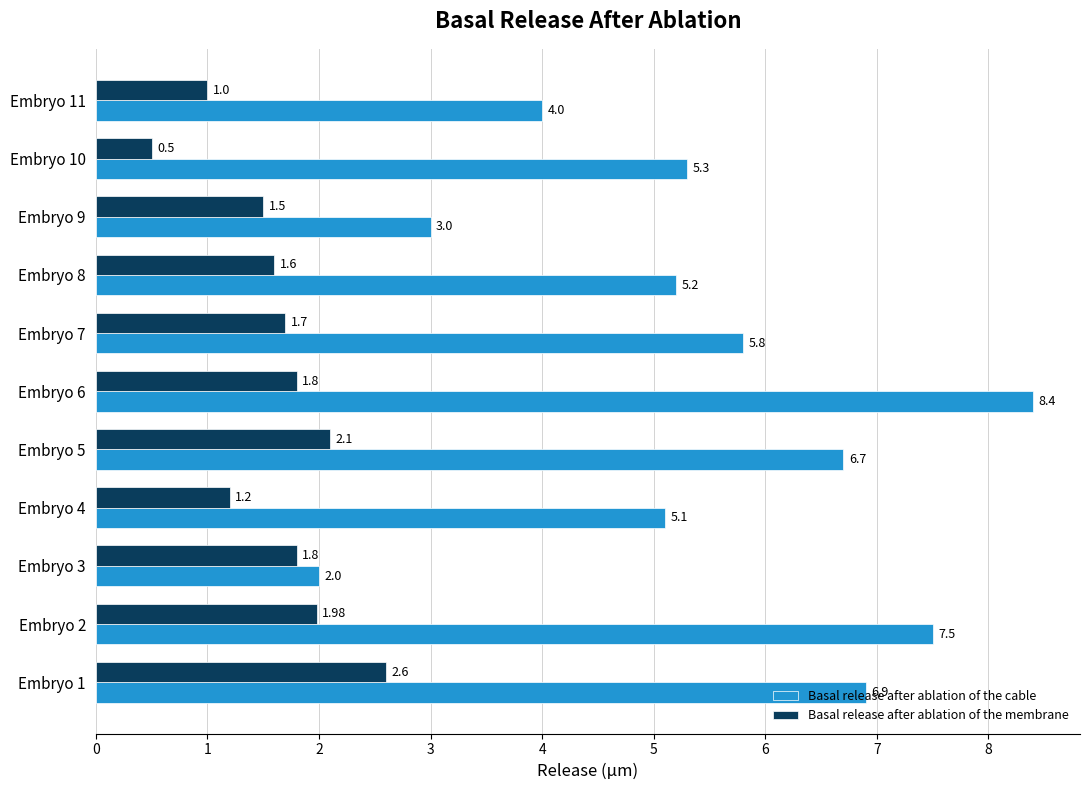

What is the minimum value shown in the chart?

0.5